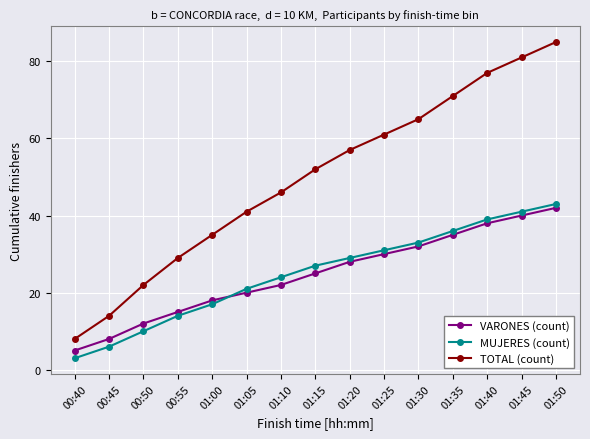

Does the chart have visible grid lines?

Yes